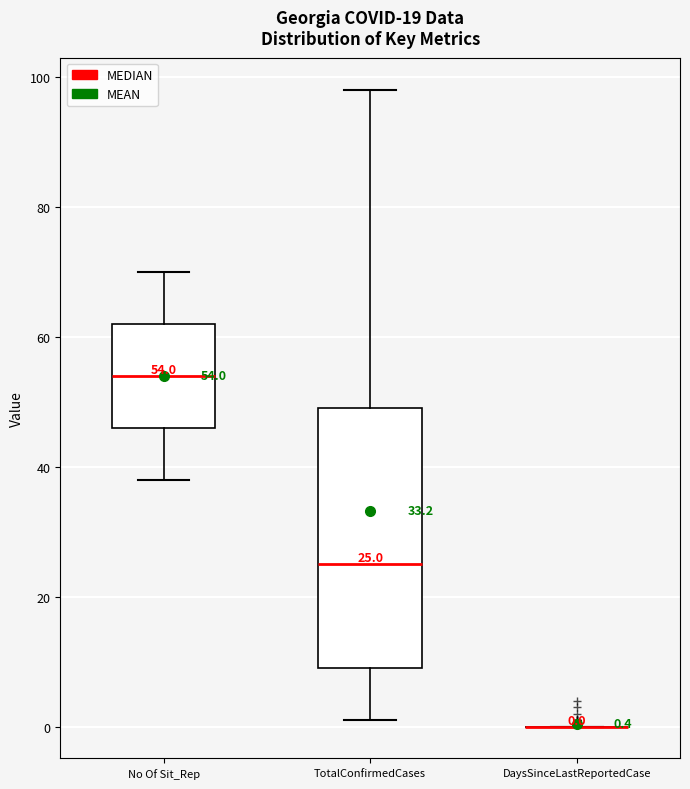

Which box is the tallest, from its lower edge to its upper edge?

TotalConfirmedCases